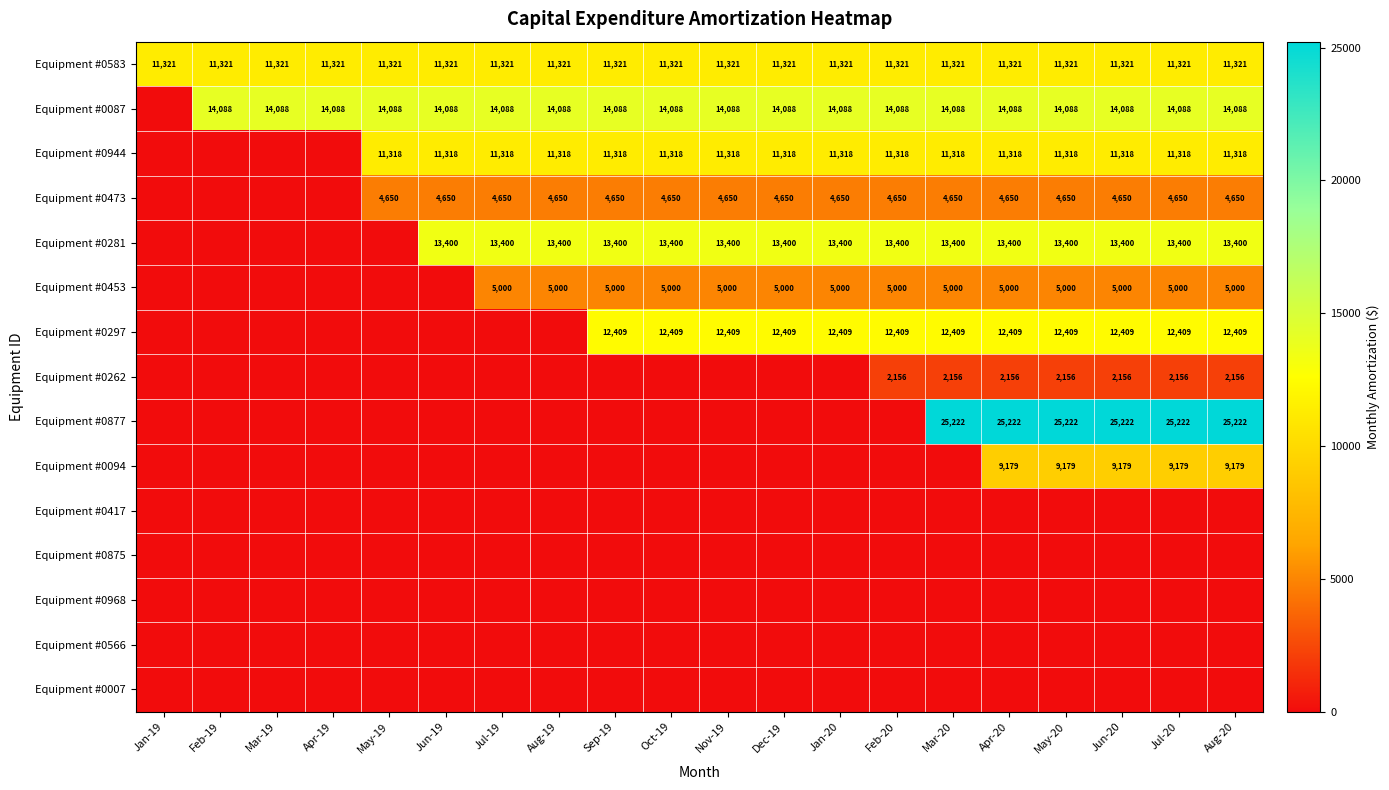

What is the sum of all Equipment #0583 values?

226420